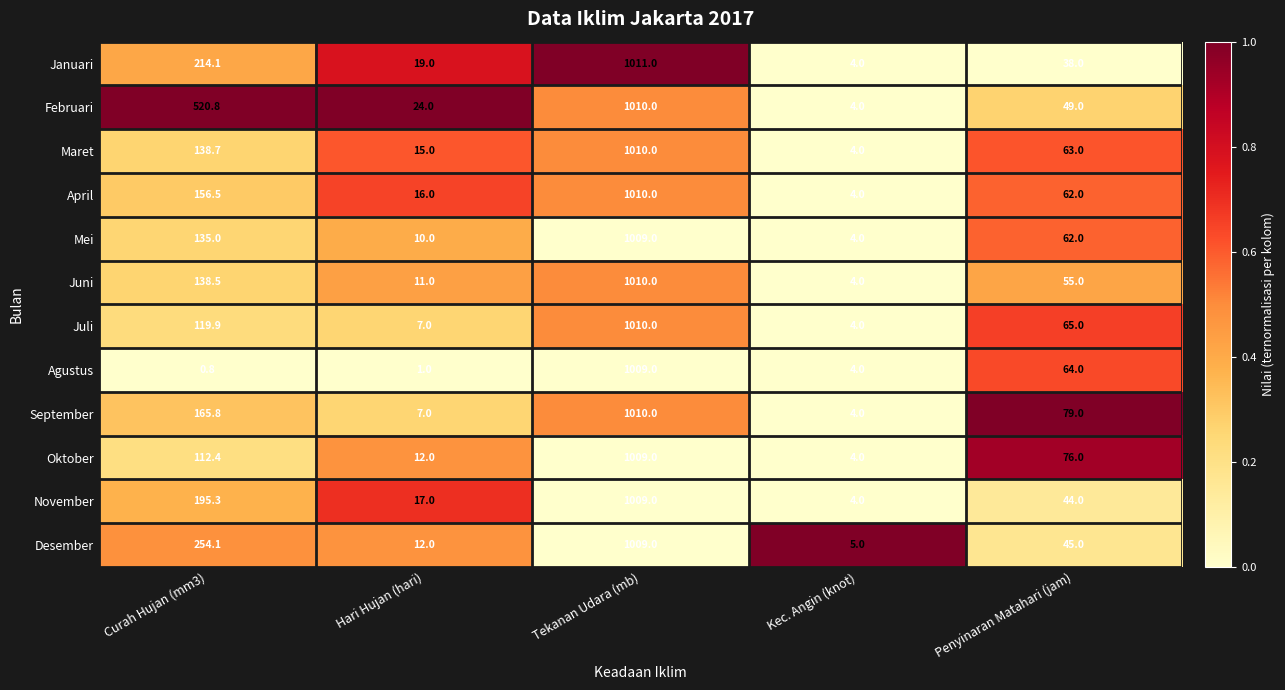

Is it true that Agustus equals 1009.0 at Tekanan Udara (mb)?

True